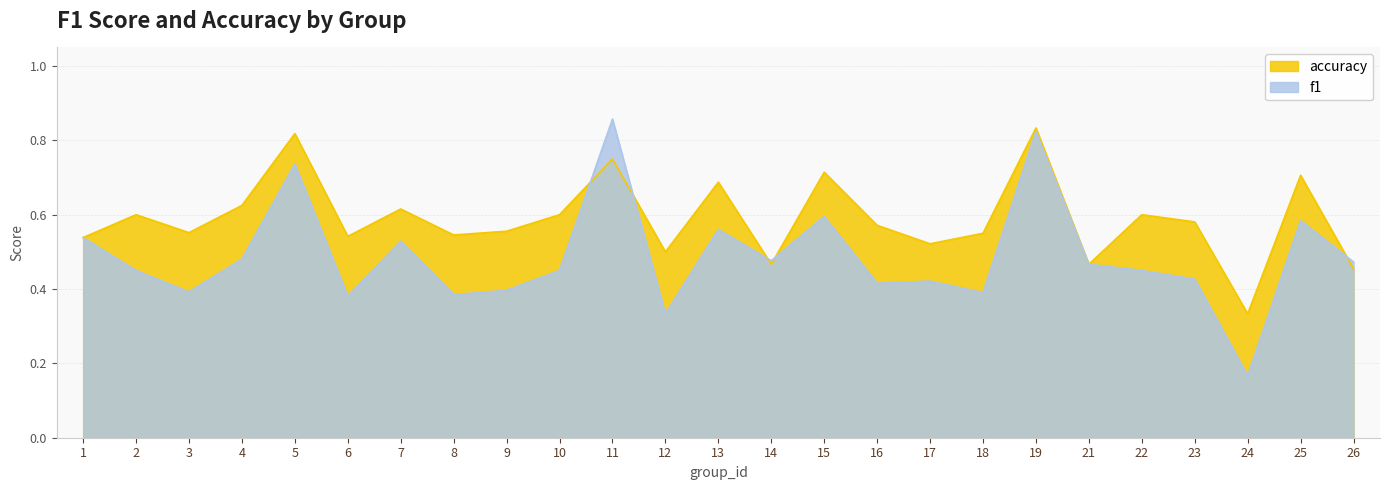

Reading left to right, what are all the values shown in this chart?

f1: 0.5	0.5	0.4	0.5	0.7	0.4	0.5	0.4	0.4	0.5	0.9	0.3	0.6	0.5	0.6	0.4	0.4	0.4	0.8	0.5	0.5	0.4	0.2	0.6	0.5
accuracy: 0.5	0.6	0.6	0.6	0.8	0.5	0.6	0.5	0.6	0.6	0.8	0.5	0.7	0.5	0.7	0.6	0.5	0.6	0.8	0.5	0.6	0.6	0.3	0.7	0.5